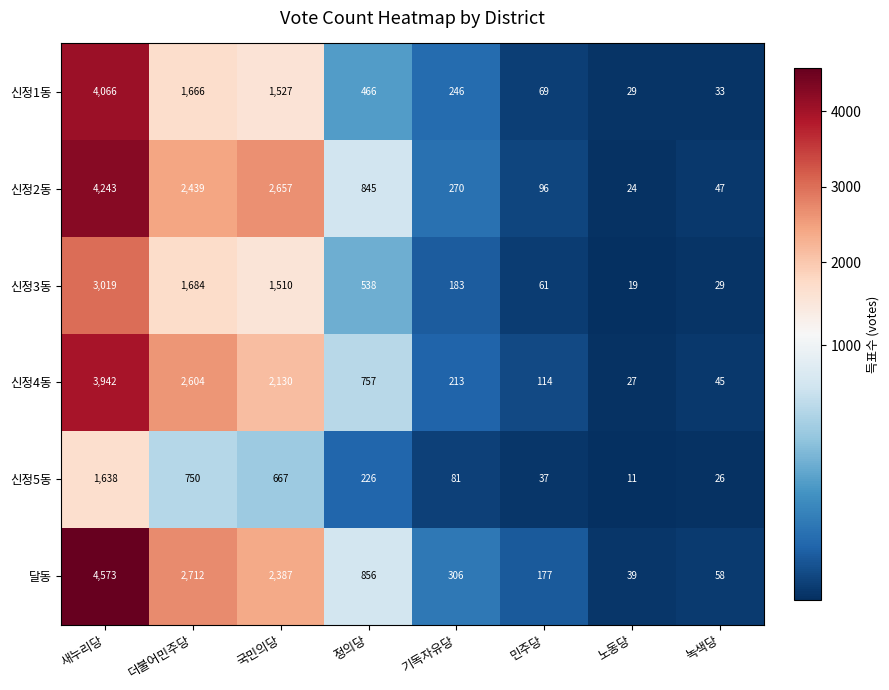

List the labels in order of 신정4동 value, smallest first.

노동당, 녹색당, 민주당, 기독자유당, 정의당, 국민의당, 더불어민주당, 새누리당